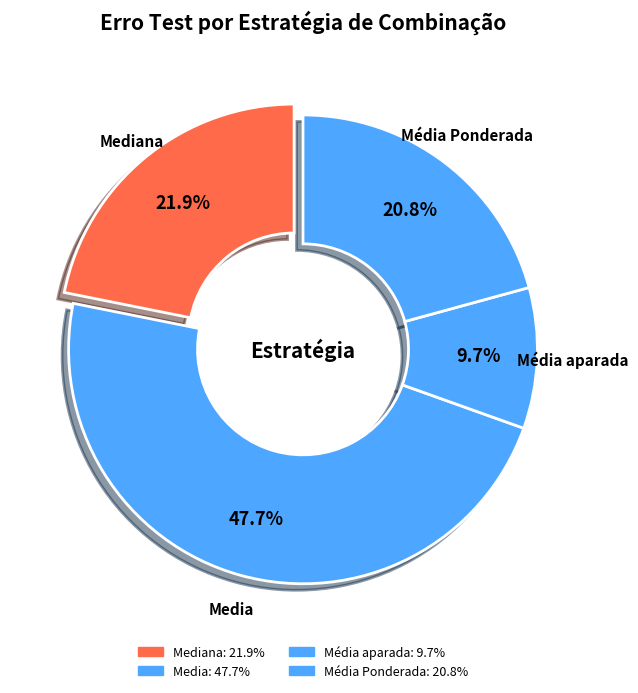

What percentage do Média aparada and Mediana together represent?

31.6%